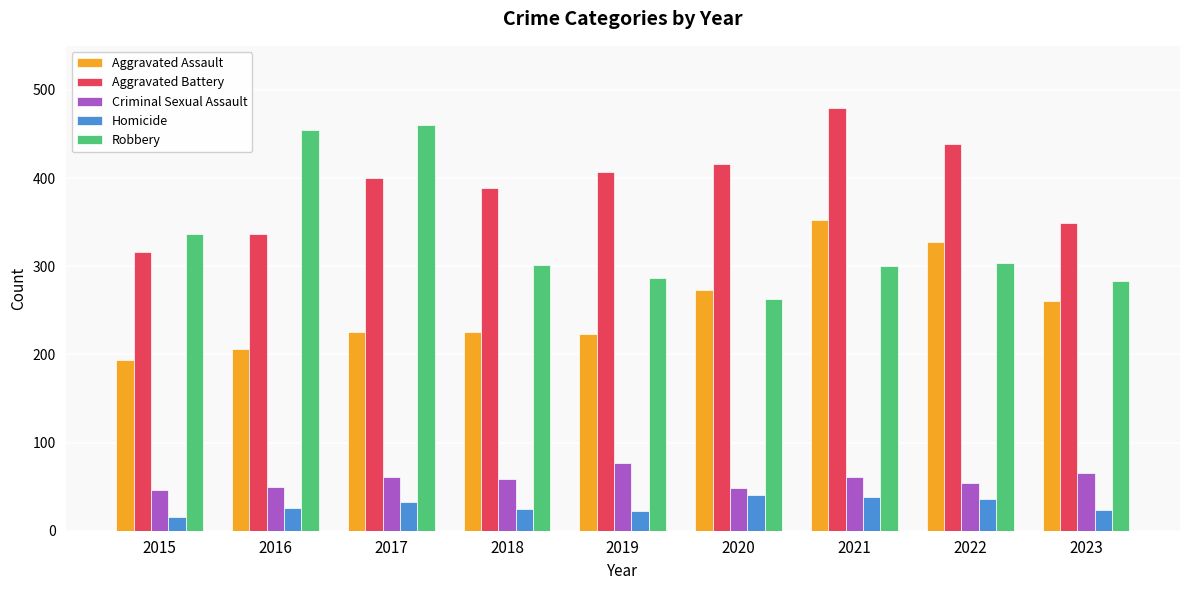

What is the minimum value for Aggravated Battery?

316